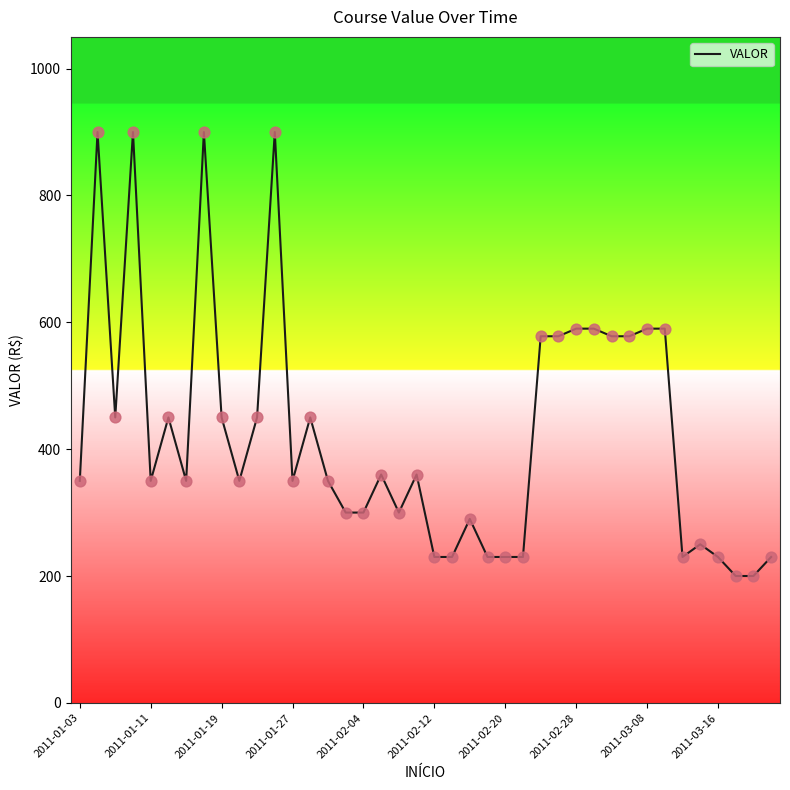

What is the greatest value displayed?

900